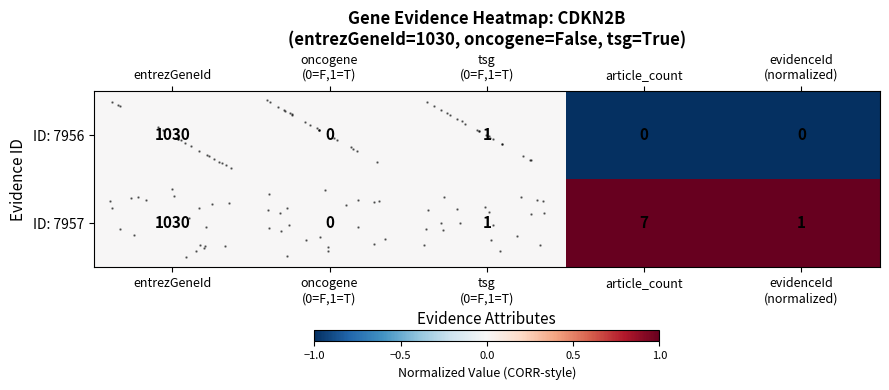

Which category has the lowest value across all series?

article_count